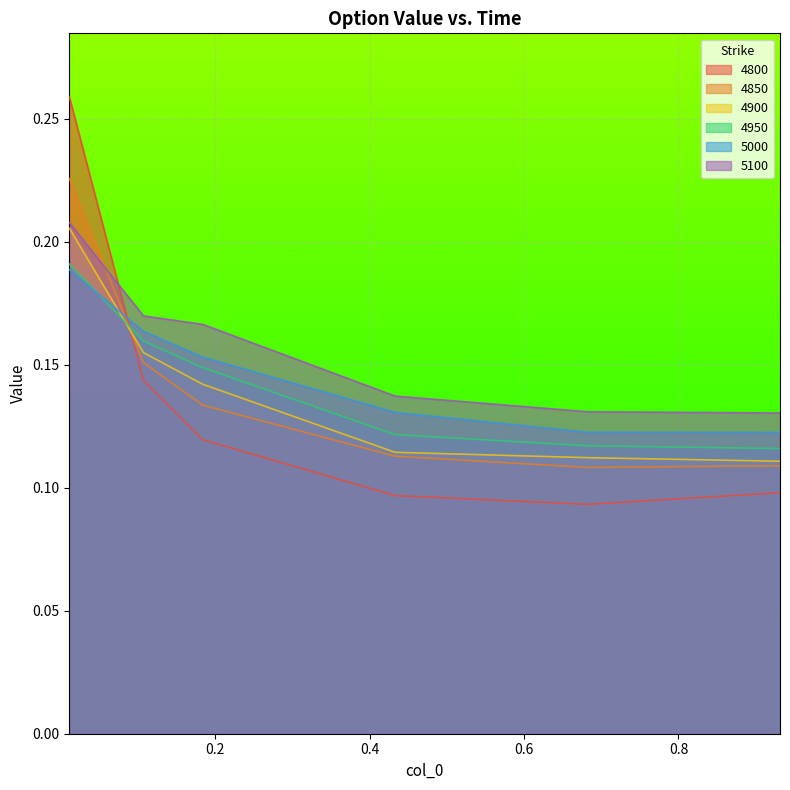

Is it true that 4850 equals 0.1 at 0.4328767123287671?

False